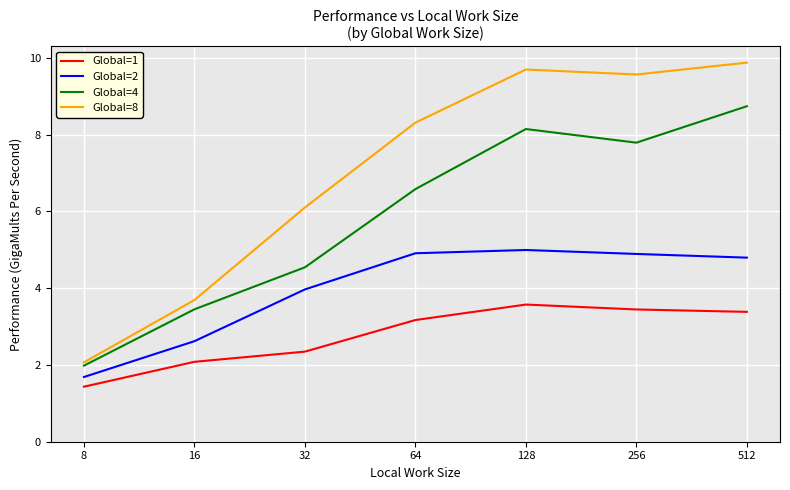

How many lines are shown in the chart?

4